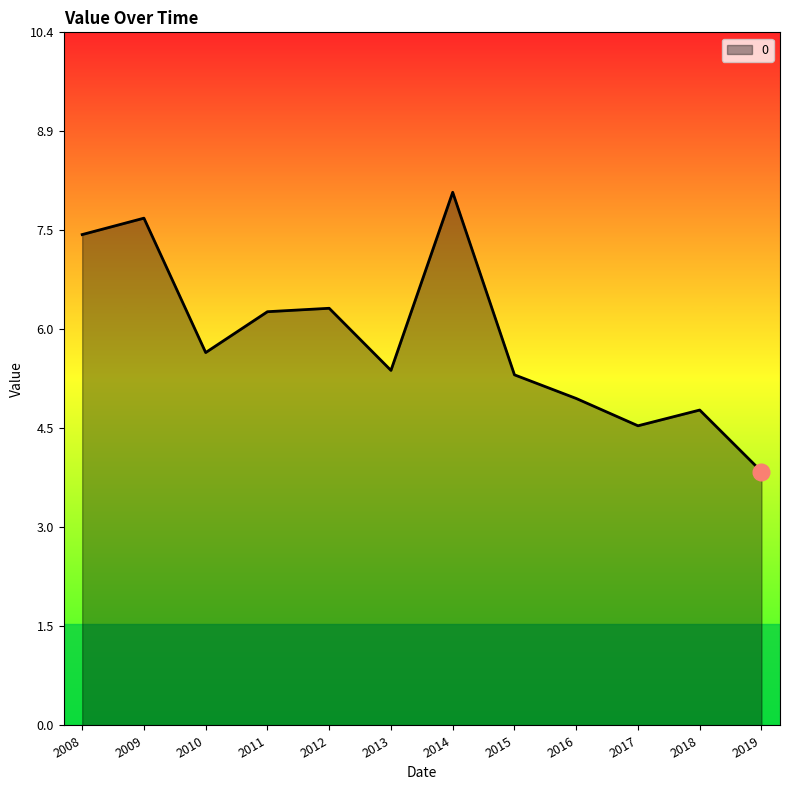

True or false: the data shows 2.4 at 2015.

False